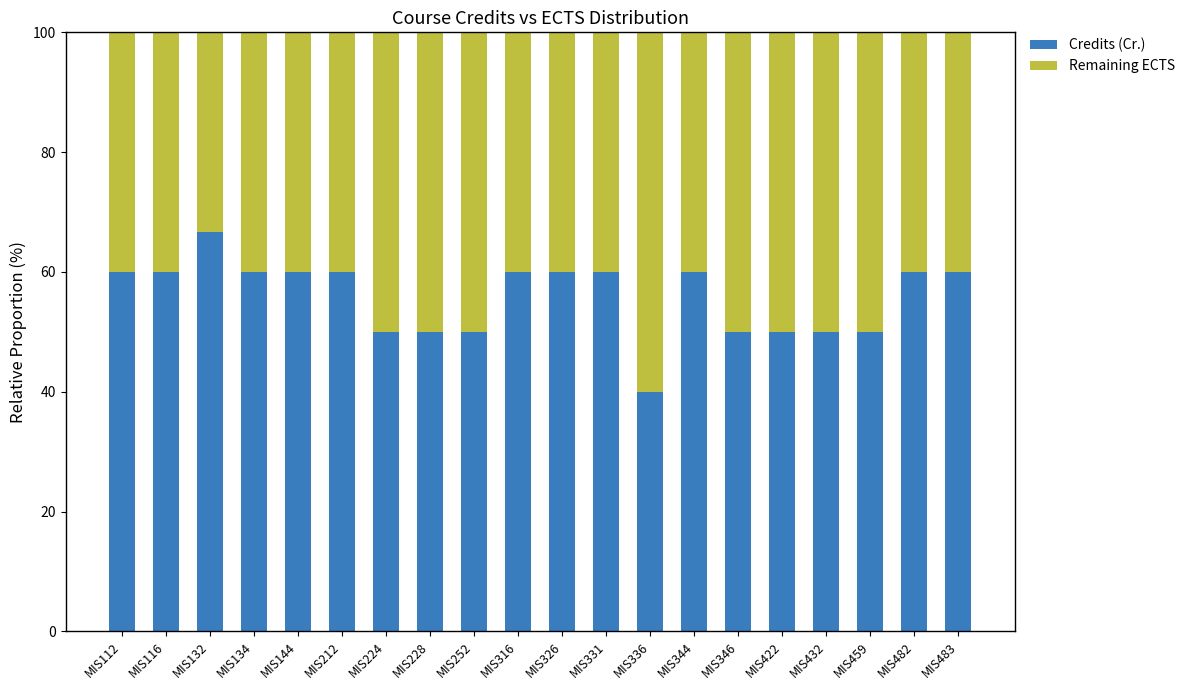

What is the total value across all series at MIS482?

100.0